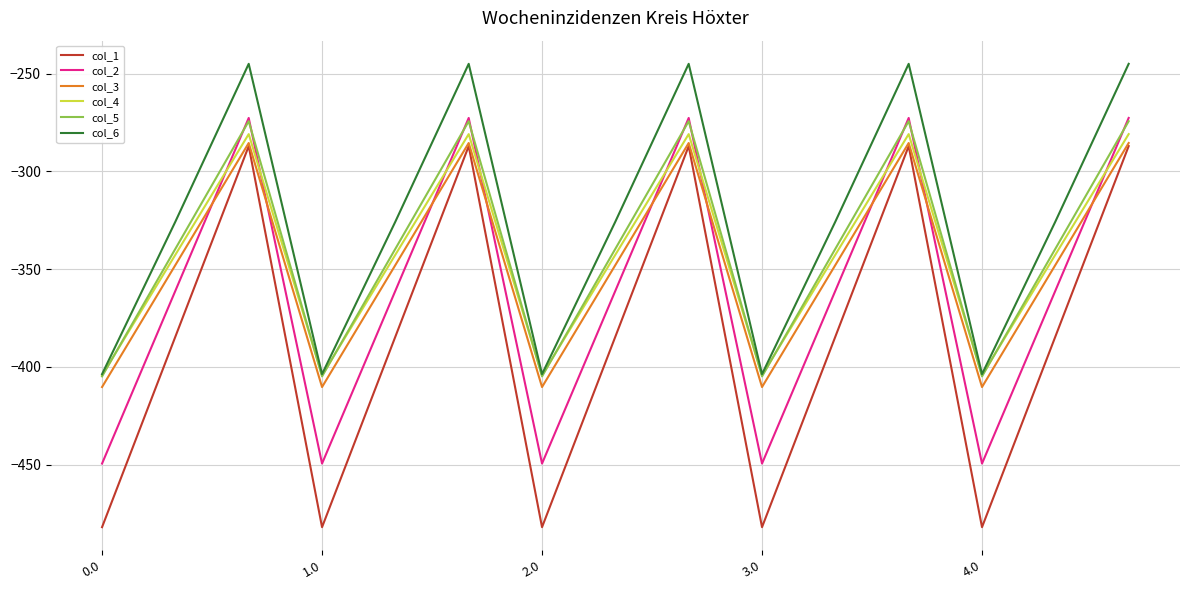

Which series has the largest total across all categories?

col_6